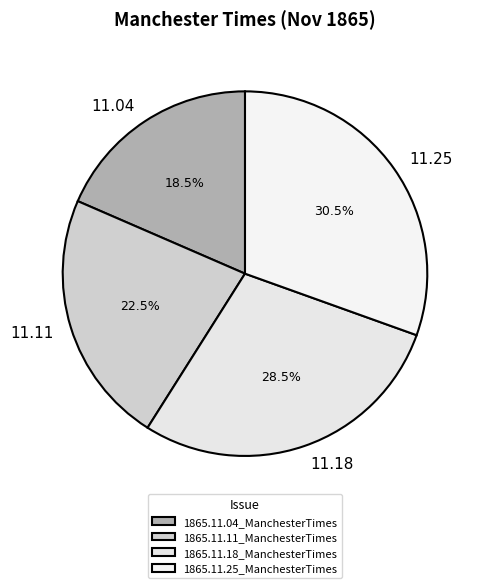

To the nearest percent, what percentage of the pie is 1865.11.18_ManchesterTimes?

28%